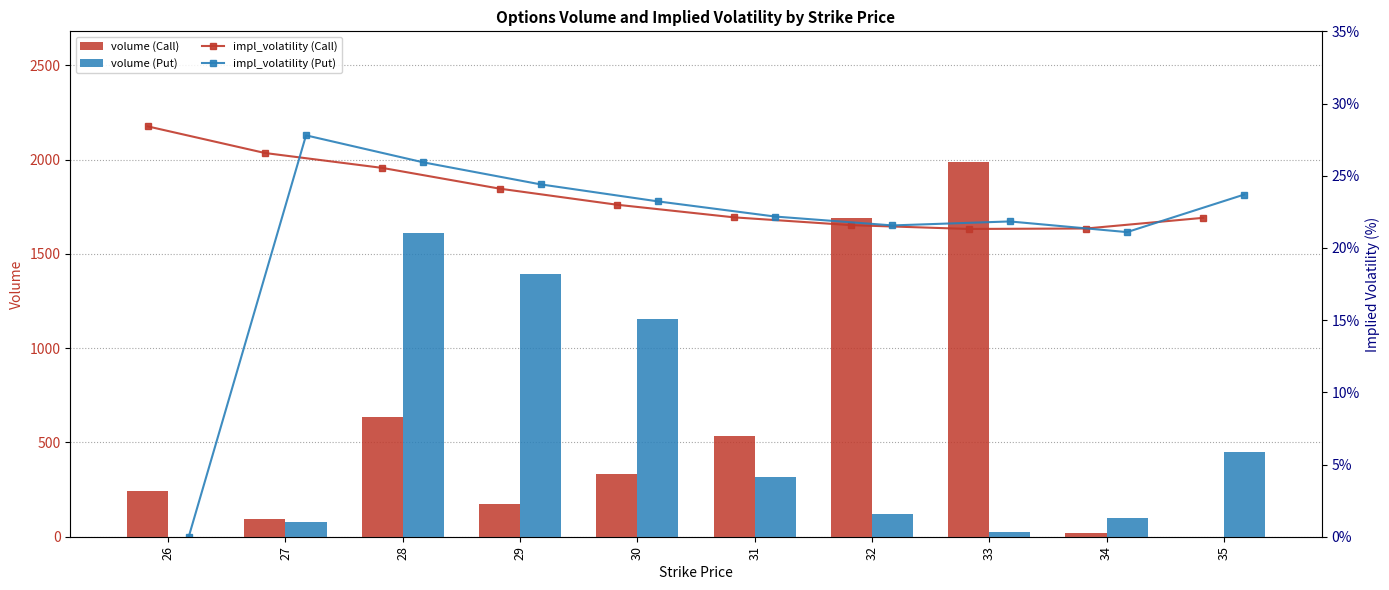

Reading left to right, what are all the values shown in this chart?

volume (Call): 240.0	95.0	636.0	174.0	331.0	533.0	1691.0	1985.0	21.0	0.0
volume (Put): 0.0	80.0	1608.0	1391.0	1157.0	316.0	123.0	25.0	100.0	451.0
impl_volatility (Call): 28.4	26.6	25.5	24.1	23.0	22.1	21.6	21.3	21.3	22.1
impl_volatility (Put): 0.0	27.8	25.9	24.4	23.2	22.2	21.6	21.8	21.1	23.7